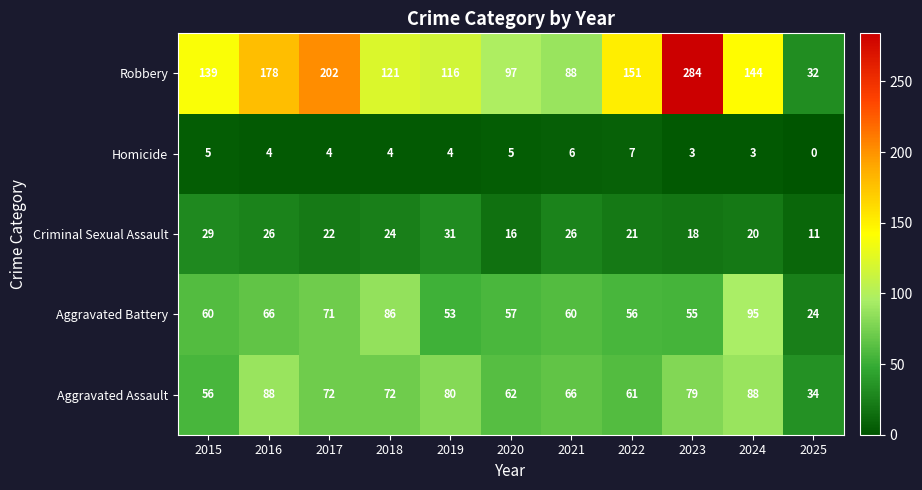

Rank the series at 2017 from lowest to highest value.

Homicide, Criminal Sexual Assault, Aggravated Battery, Aggravated Assault, Robbery